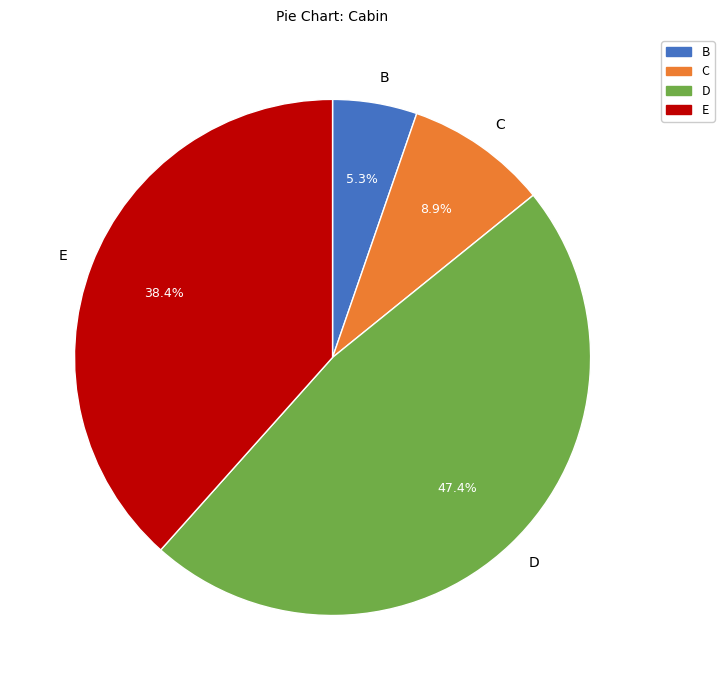

How many segments does this pie chart have?

4